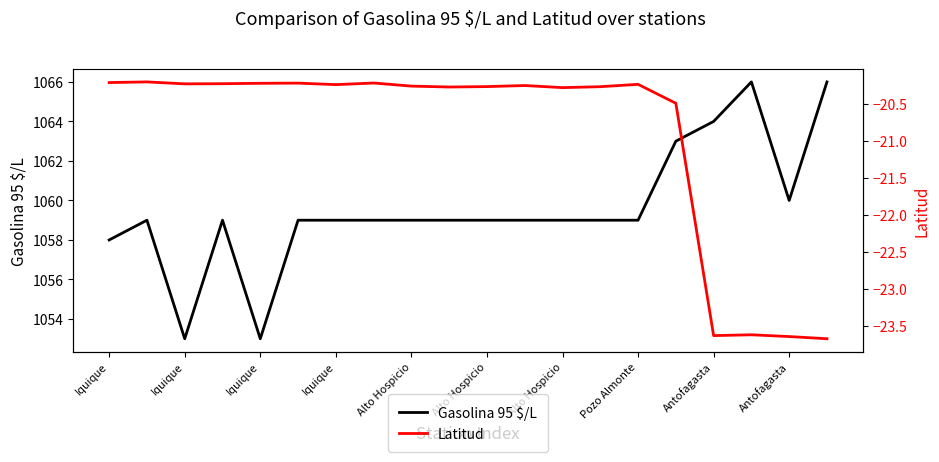

Which series changed the most between 15 and 19?

Latitud